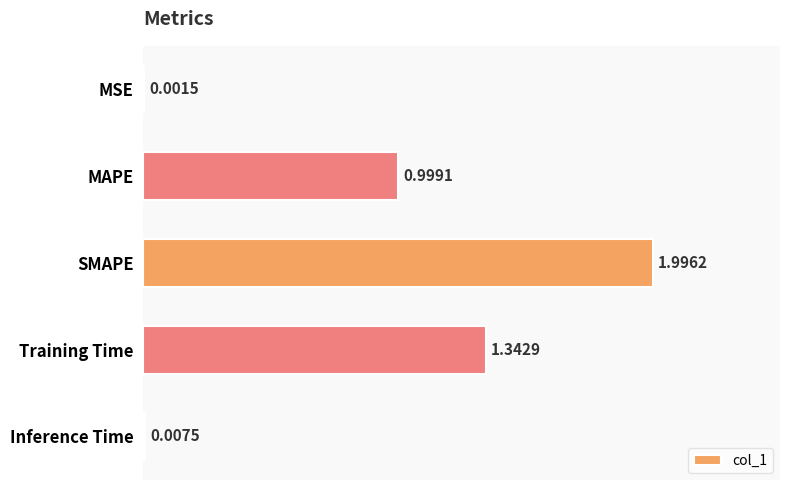

Which has a higher value, Training Time or Inference Time?

Training Time